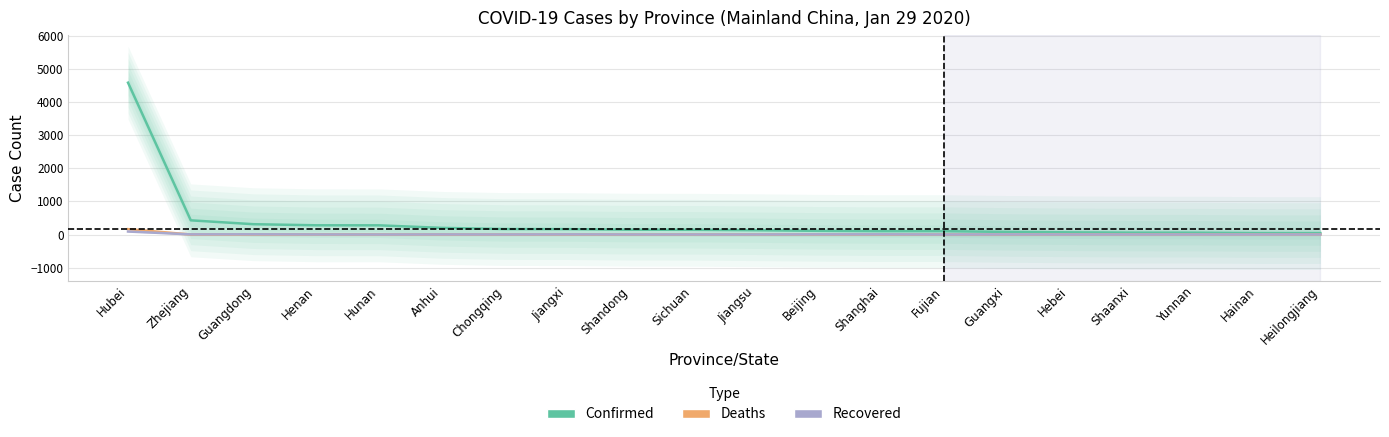

Between Jiangxi and Zhejiang, which is larger?

Zhejiang